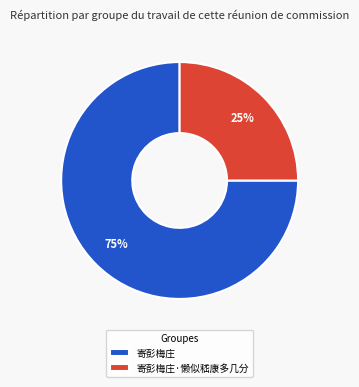

What percentage is the 寄彭梅庄·懒似嵇康多几分 slice, to the nearest percent?

25%